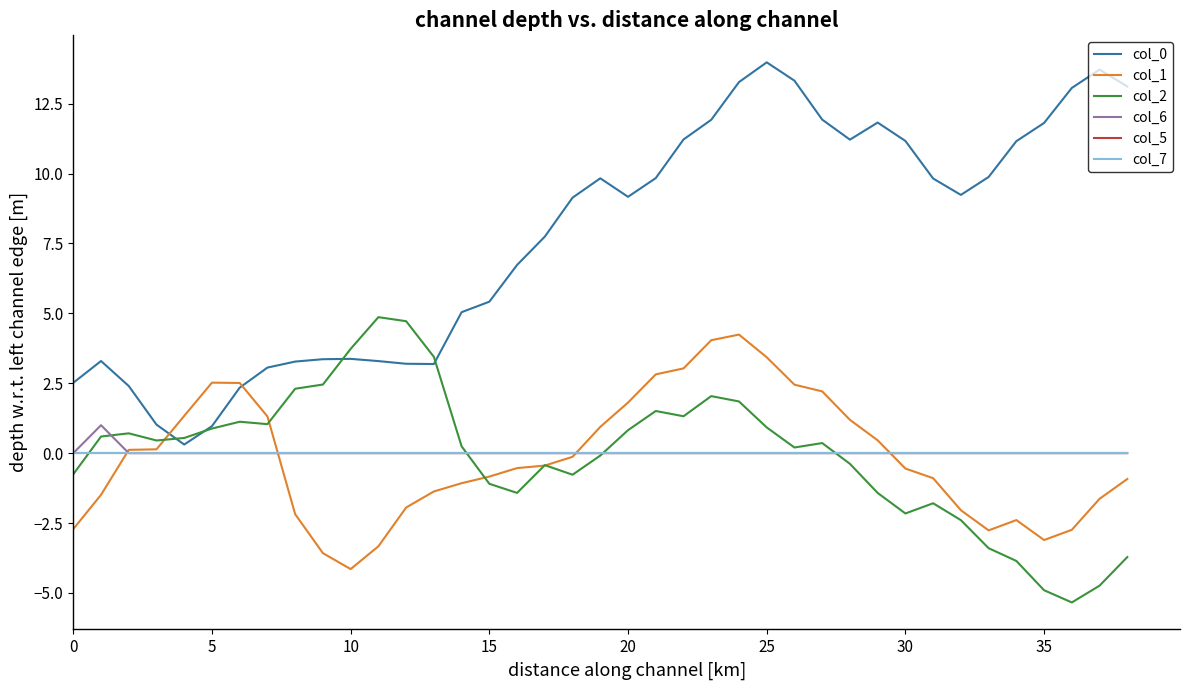

Rank the series by their maximum value, from lowest to highest.

col_5, col_7, col_6, col_1, col_2, col_0